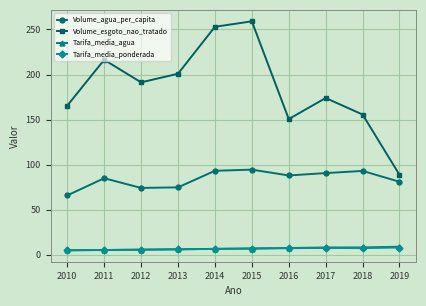

What is the average value of the Tarifa_media_agua series?

6.7